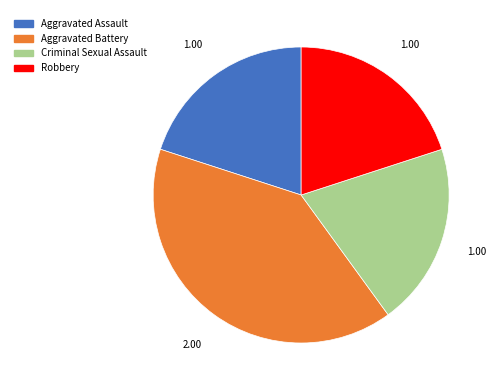

Approximately how many times larger is the value at Criminal Sexual Assault compared to Aggravated Assault?

1.0